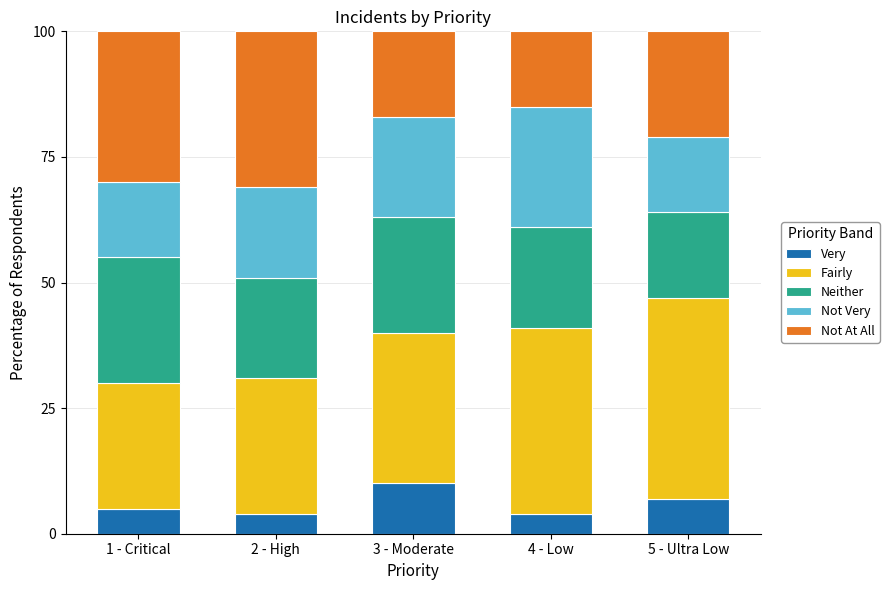

What are all the series names shown in the legend?

Very, Fairly, Neither, Not Very, Not At All